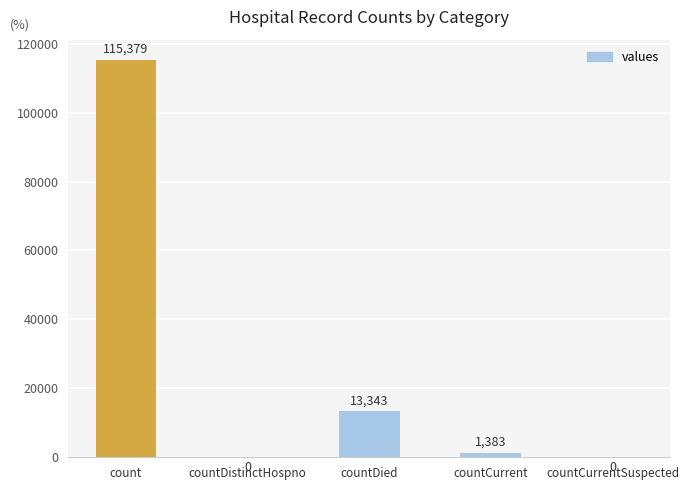

True or false: the data shows 115379 at count.

True